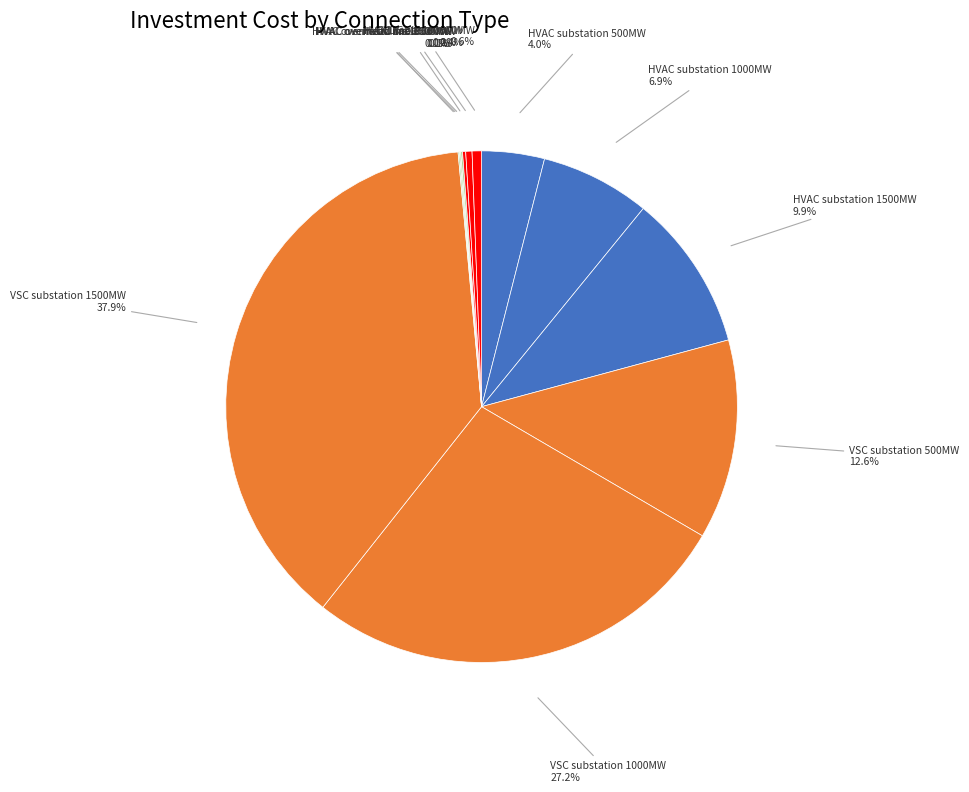

What is the largest slice in the pie chart?

VSC substation 1500MW